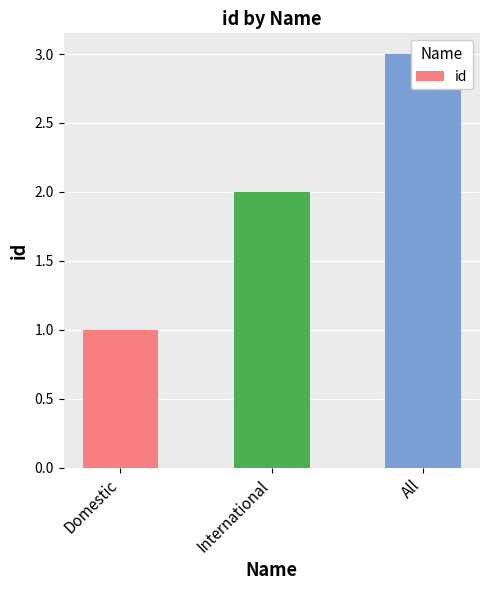

Reading left to right, extract all data points from this chart.

1	2	3